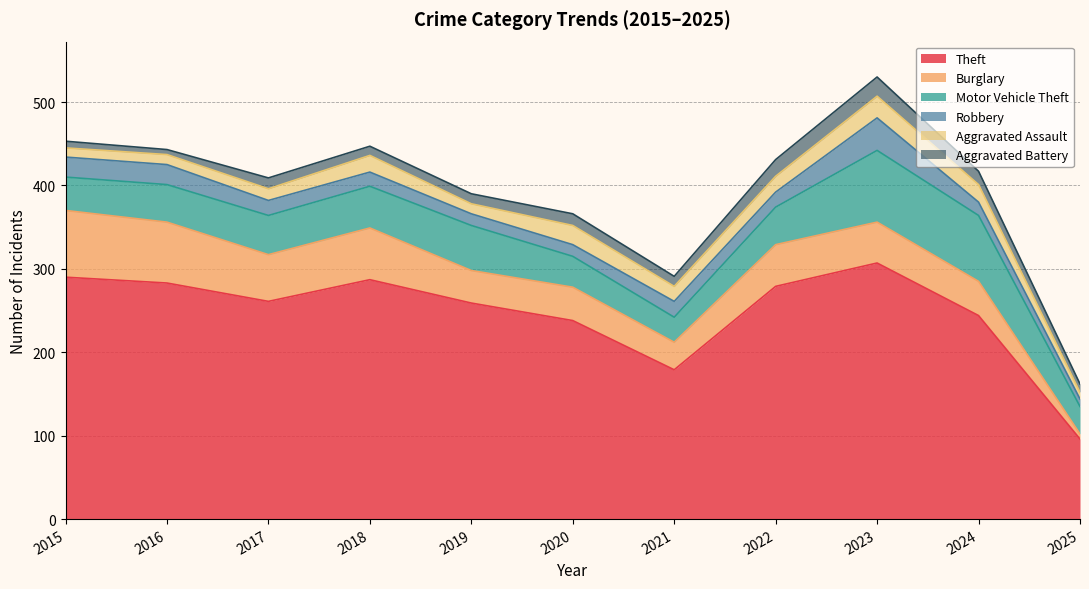

Does the chart display data point markers on the line(s)?

No